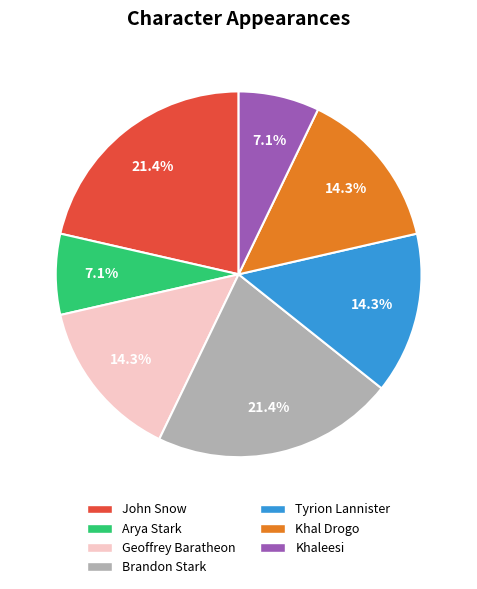

What is the ratio of the value at Arya Stark to the value at Tyrion Lannister?

0.5